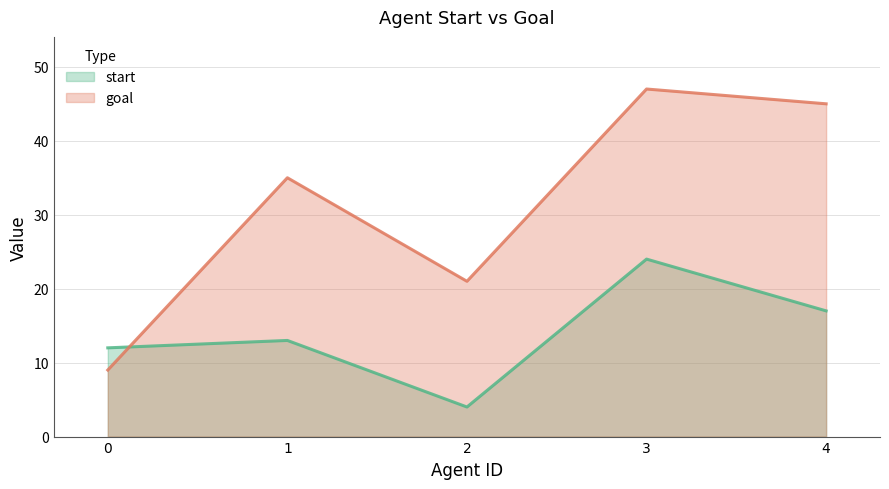

Does the chart have visible grid lines?

Yes